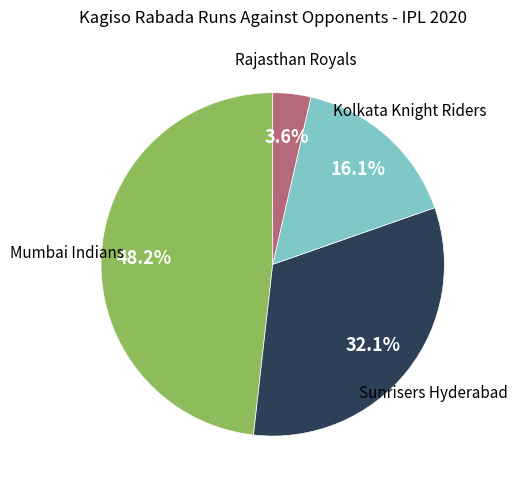

Is there any slice that represents more than half of the pie?

No